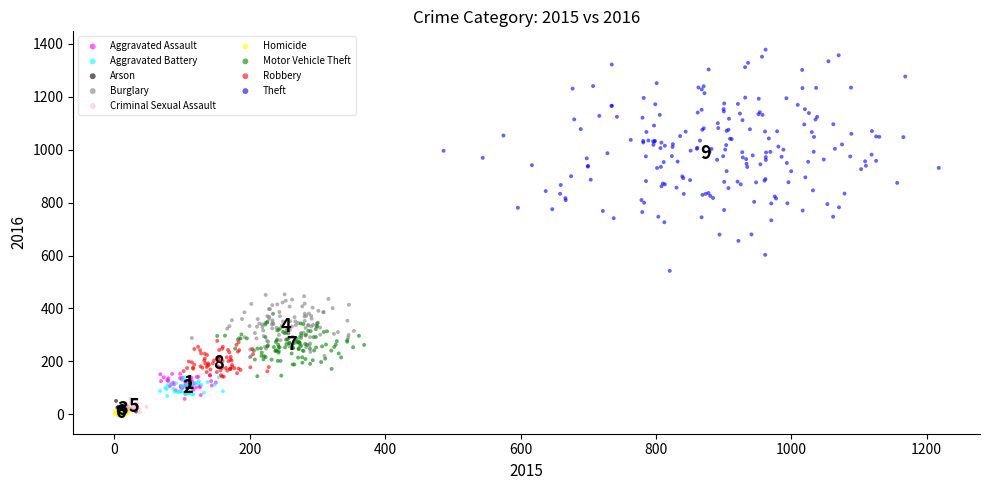

Which series has the widest spread of Y values?

Theft